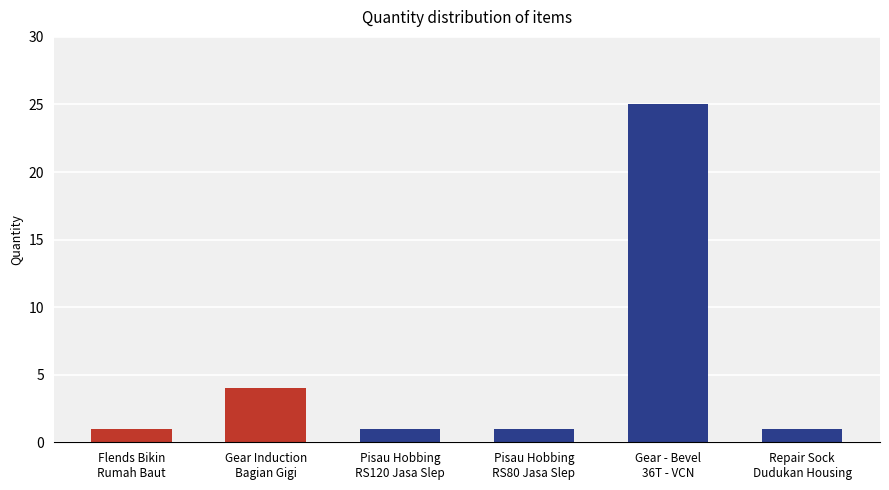

Where is the data nearest to the value 13?

Gear Induction
Bagian Gigi